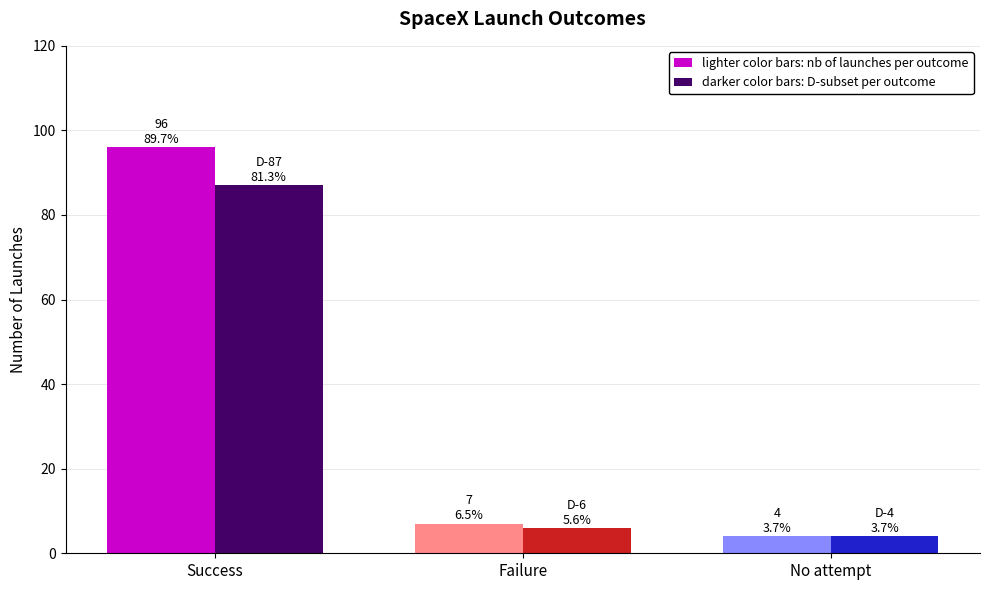

At which category is the sum across all series the highest?

Success